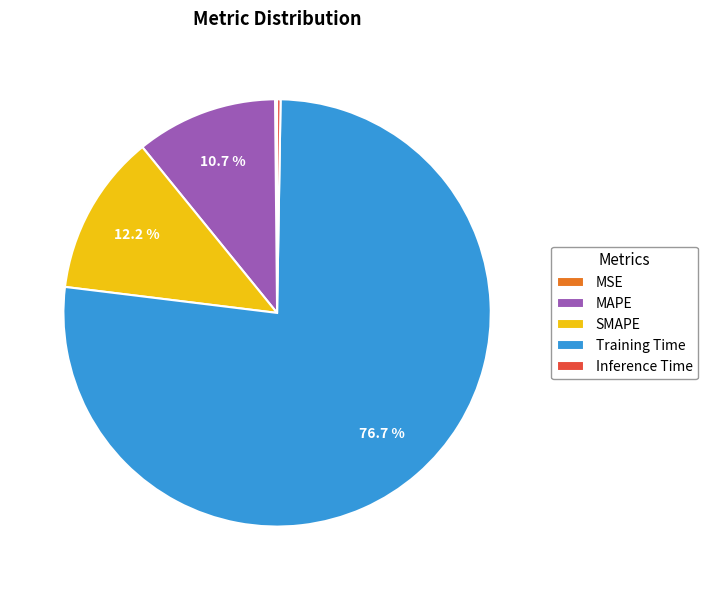

Which has a higher value, Training Time or MAPE?

Training Time